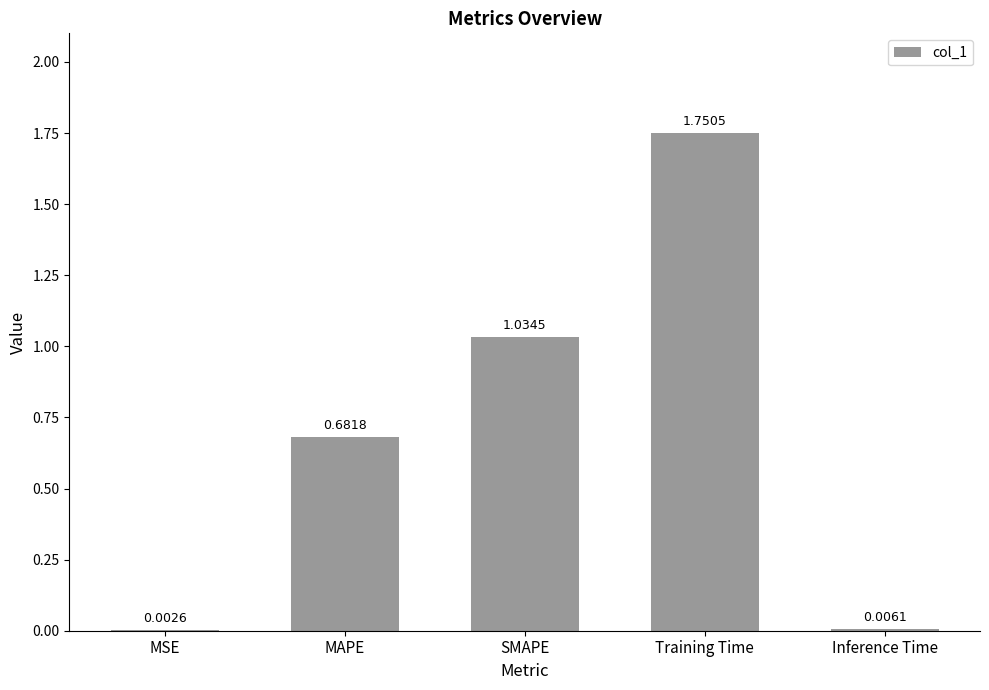

At which category does the chart reach its peak across all series?

Training Time